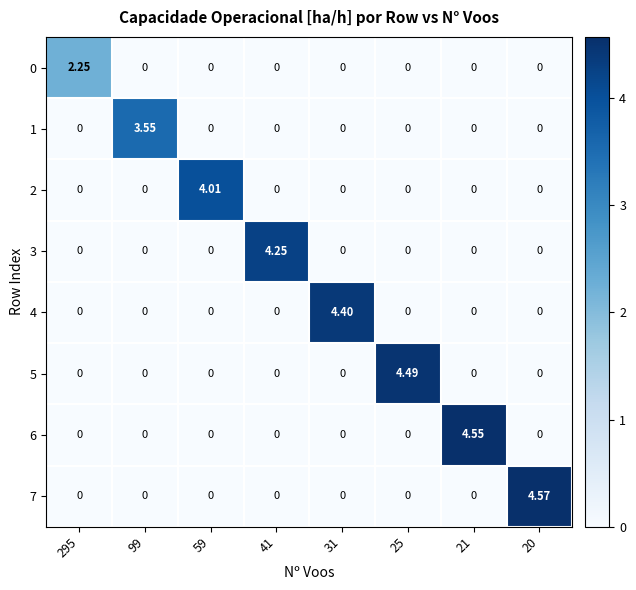

How many positive values does the 2 series have?

1